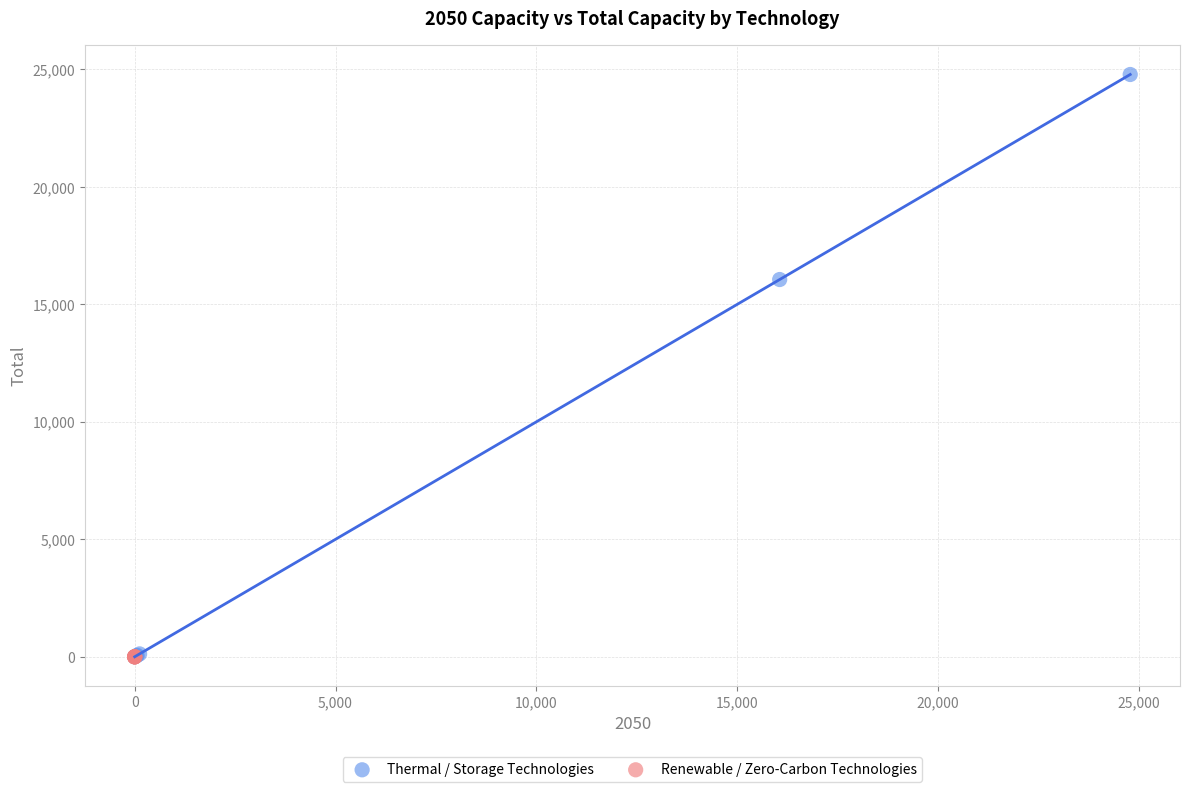

Which series reaches the maximum Y coordinate?

Thermal / Storage Technologies